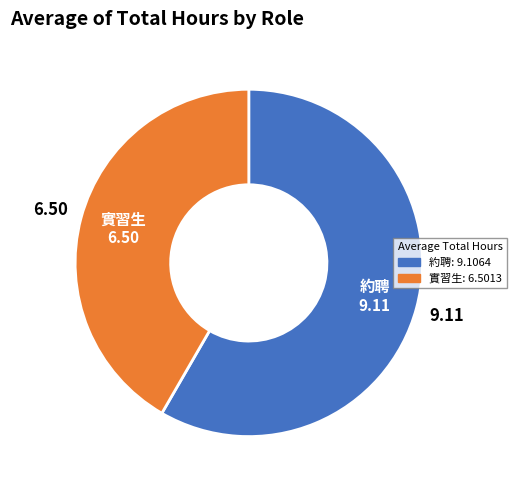

Approximately how many times larger is the value at 實習生 compared to 約聘?

0.7